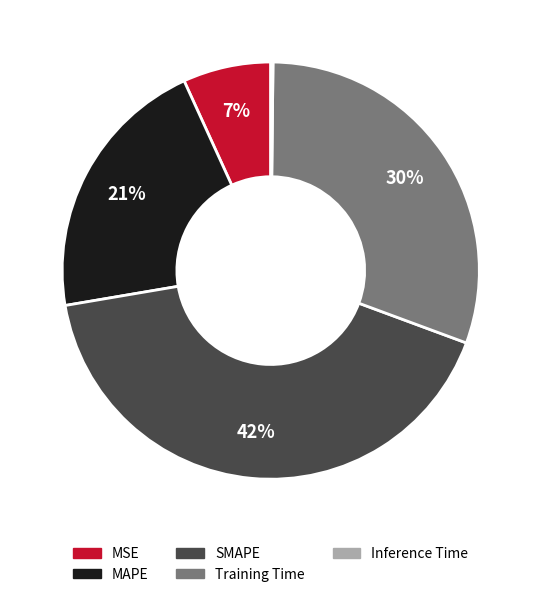

Is it true that MAPE is 29% of the pie?

False